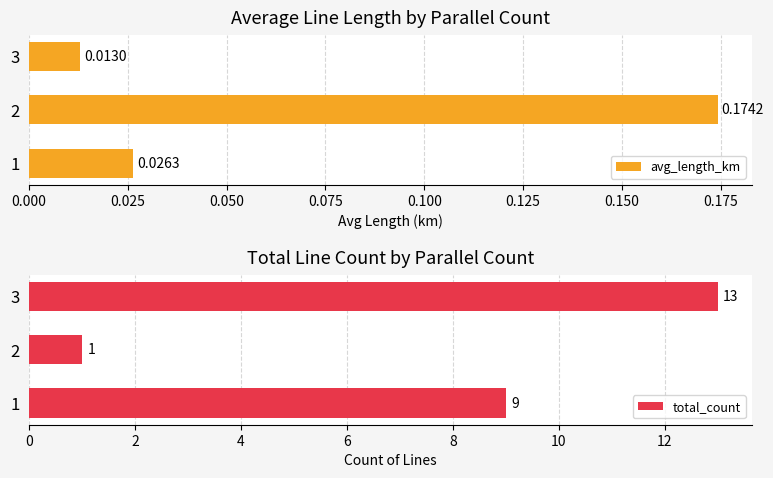

Rank the categories by avg_length_km value from lowest to highest.

3, 1, 2